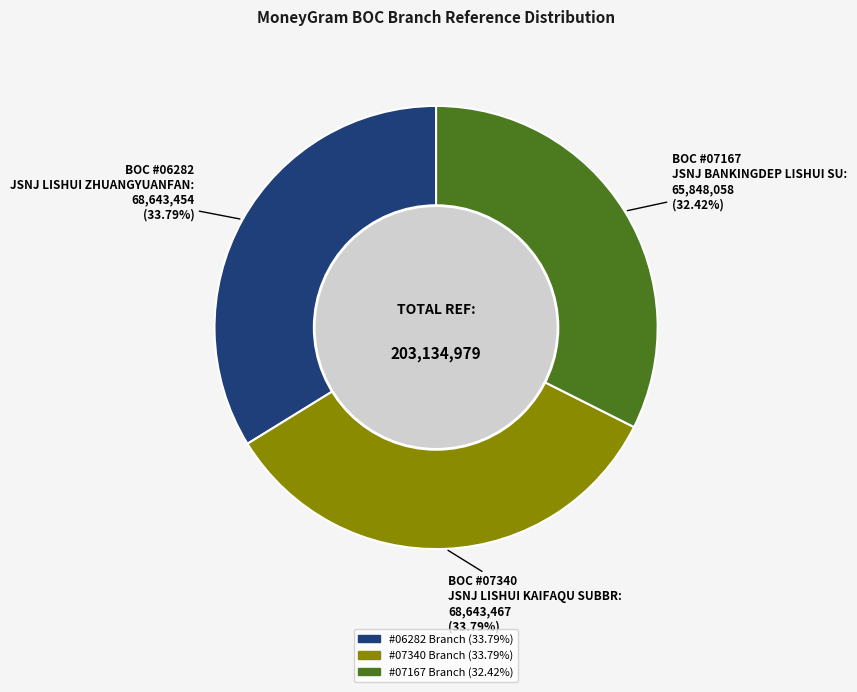

Does any single category account for the majority?

No